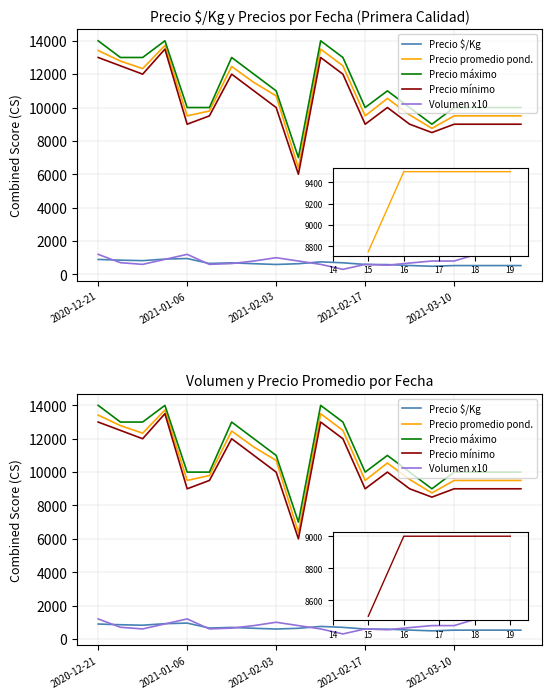

What is the sum of the Precio máximo values at 9 and 2021-02-03?

20000